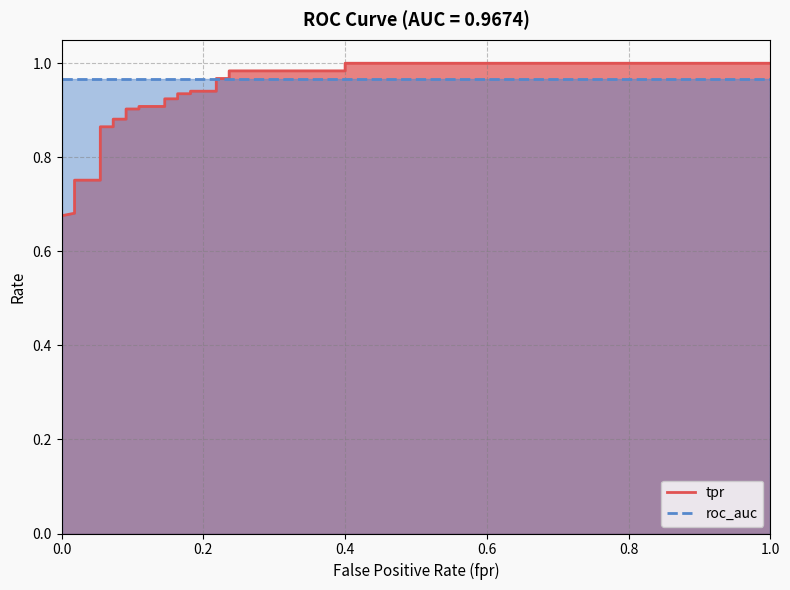

True or false: tpr and roc_auc intersect in this chart.

True